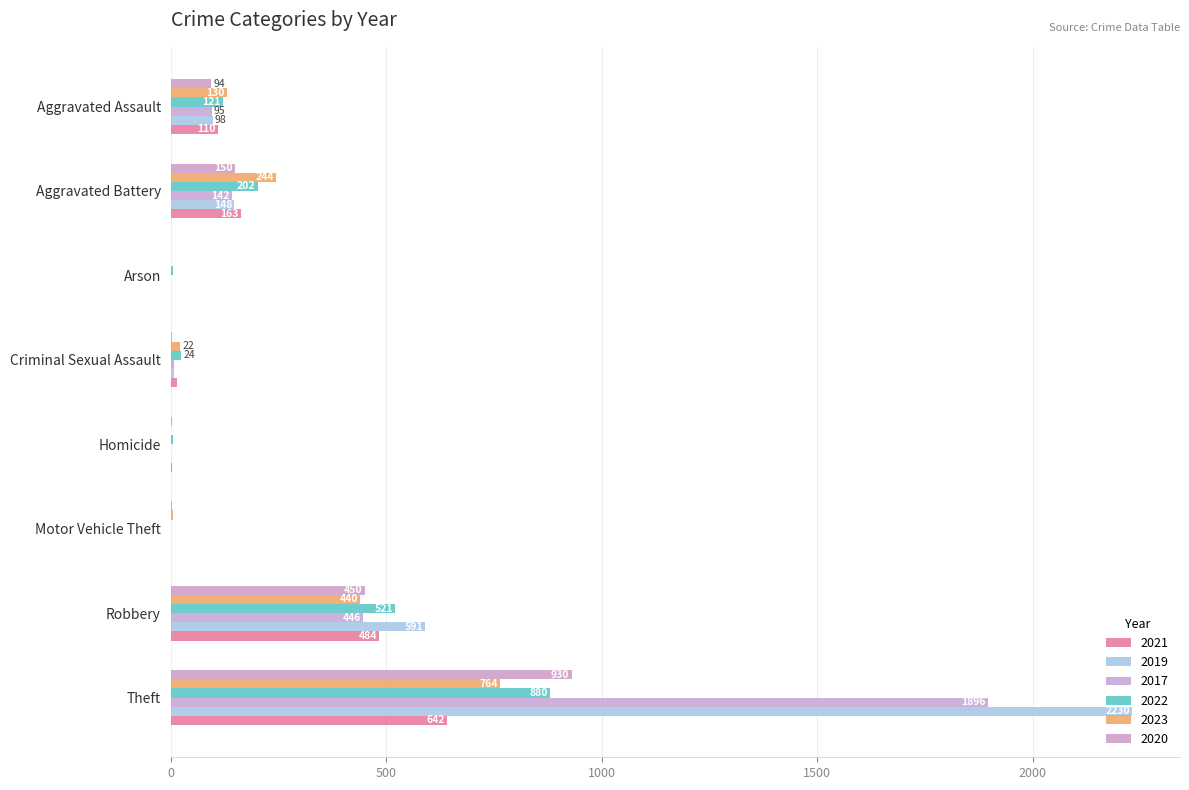

Which category has the highest value across all series?

Theft